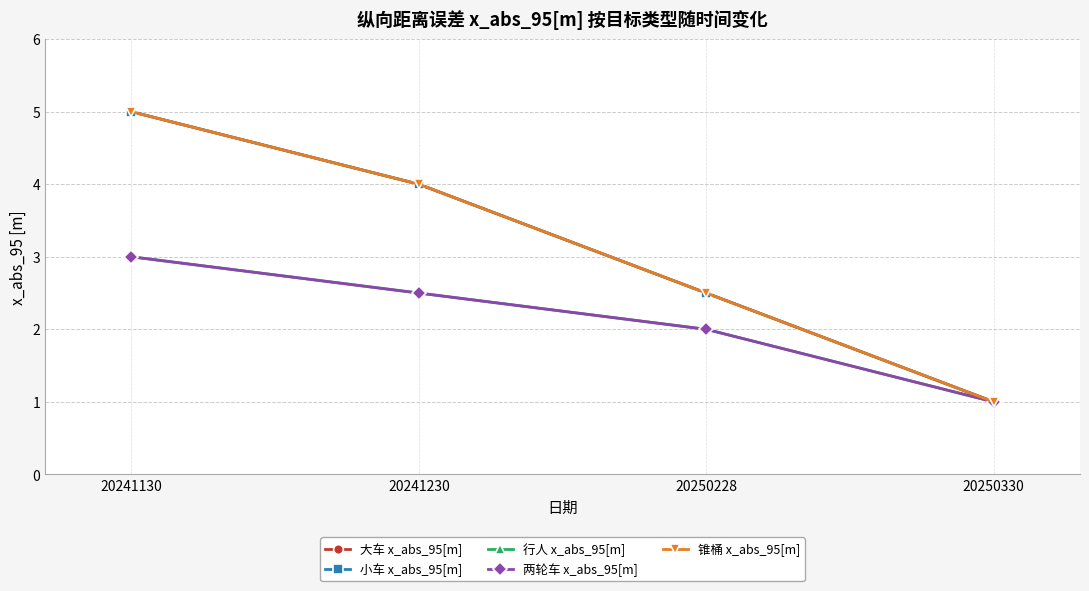

Is it true that 行人 x_abs_95[m] equals 2.6 at 20250228?

False